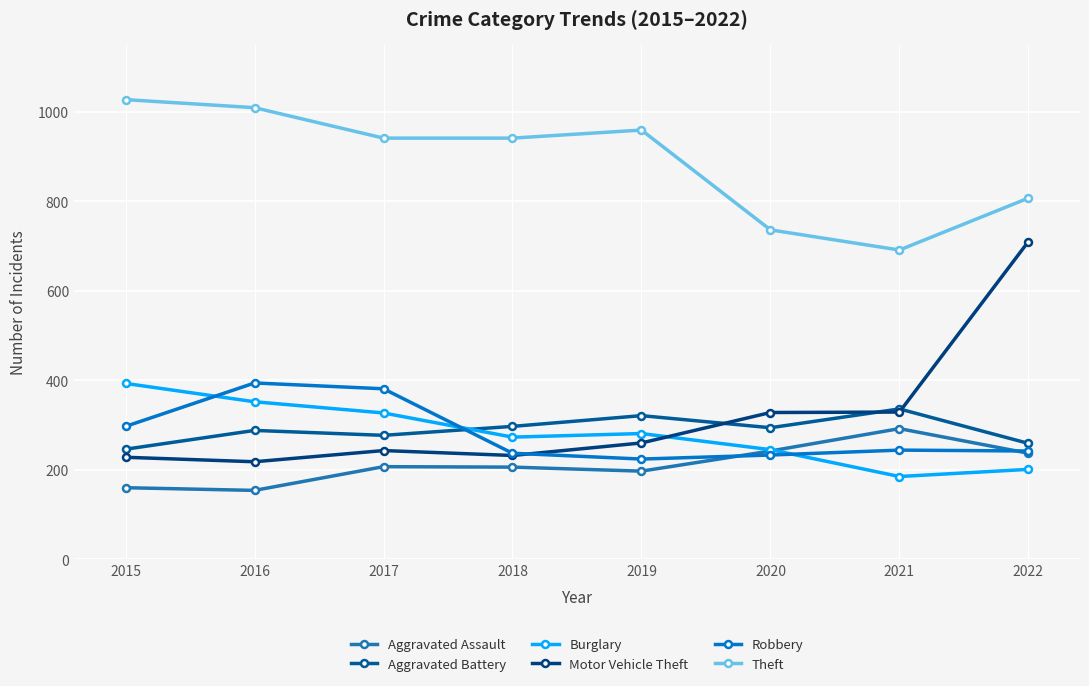

True or false: Theft and Burglary cross at least once.

False